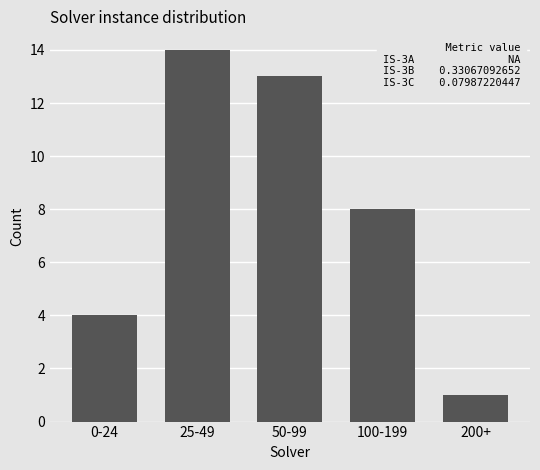

Reading left to right, transcribe all the data shown in this chart.

0-24=4	25-49=14	50-99=13	100-199=8	200+=1